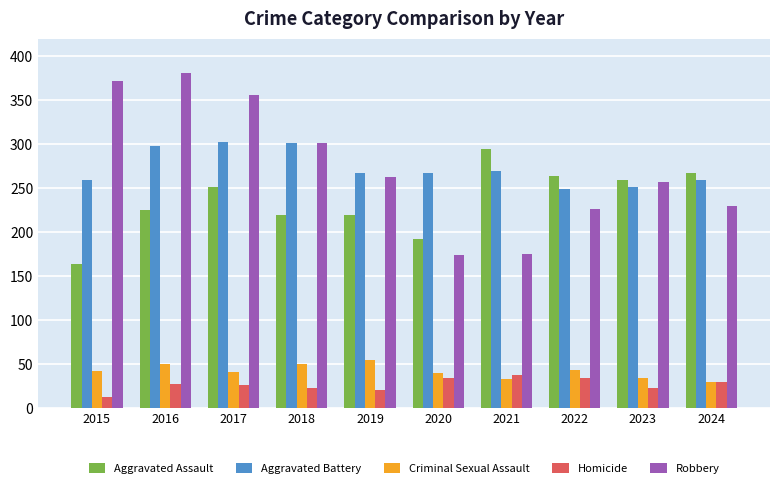

How many bars are there in each group?

5